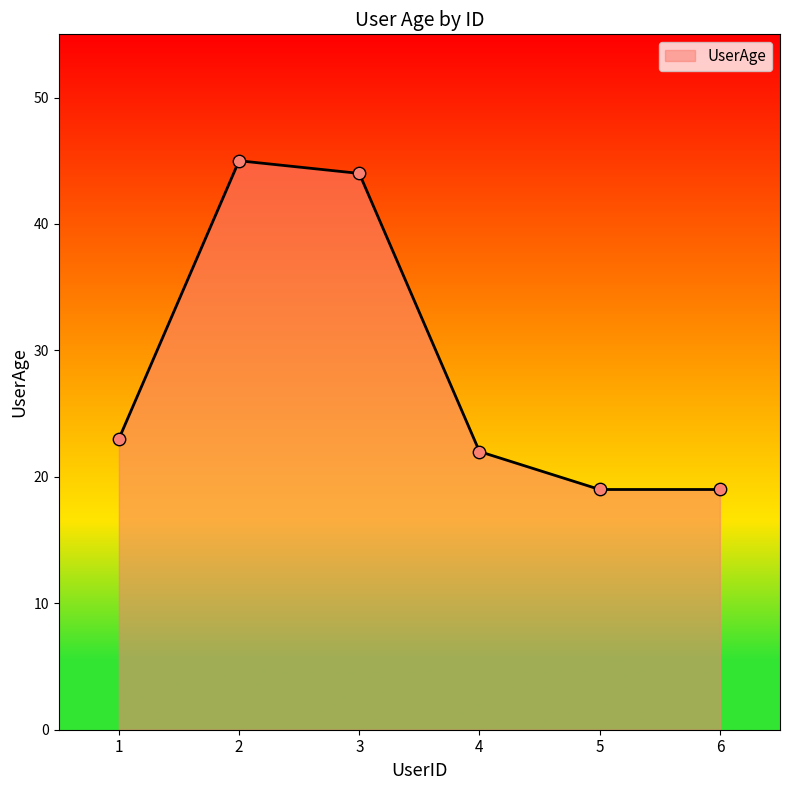

Which has a higher value, 3 or 5?

3